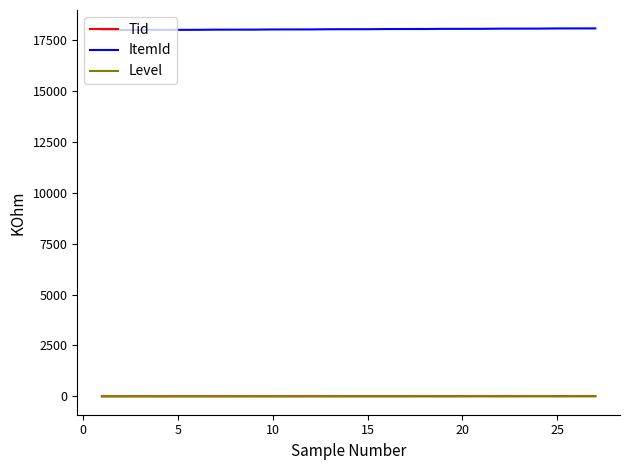

True or false: Tid and ItemId intersect in this chart.

False